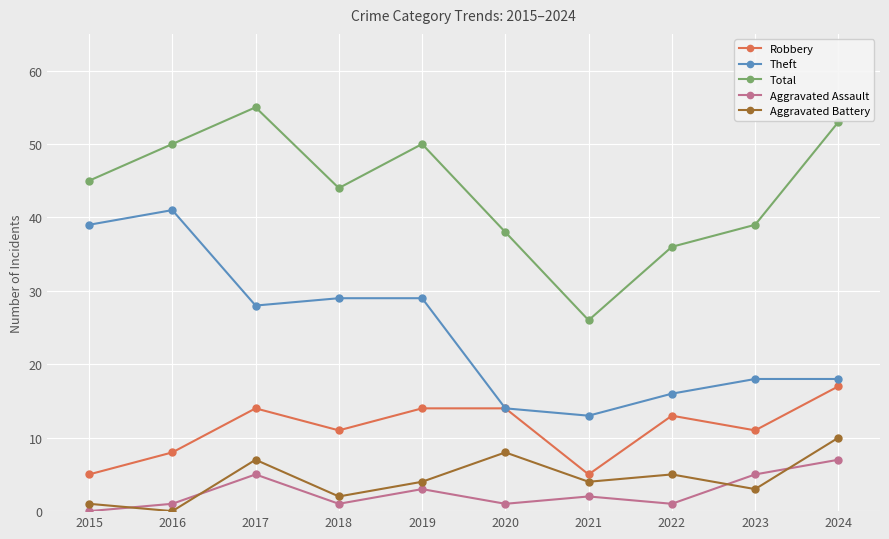

What is the difference between the maximum and minimum values in the Robbery series?

12